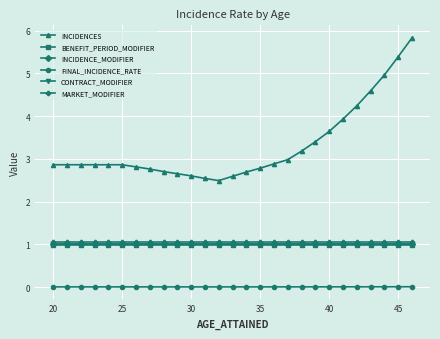

What are all the series names shown in the legend?

INCIDENCES, BENEFIT_PERIOD_MODIFIER, INCIDENCE_MODIFIER, FINAL_INCIDENCE_RATE, CONTRACT_MODIFIER, MARKET_MODIFIER